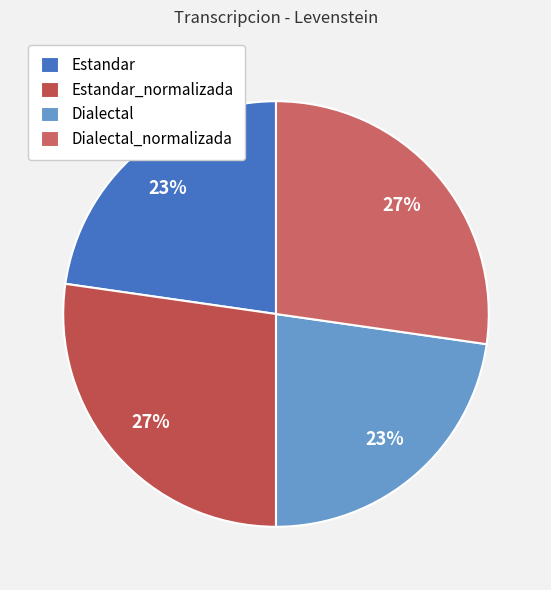

How many slices are in this pie chart?

4